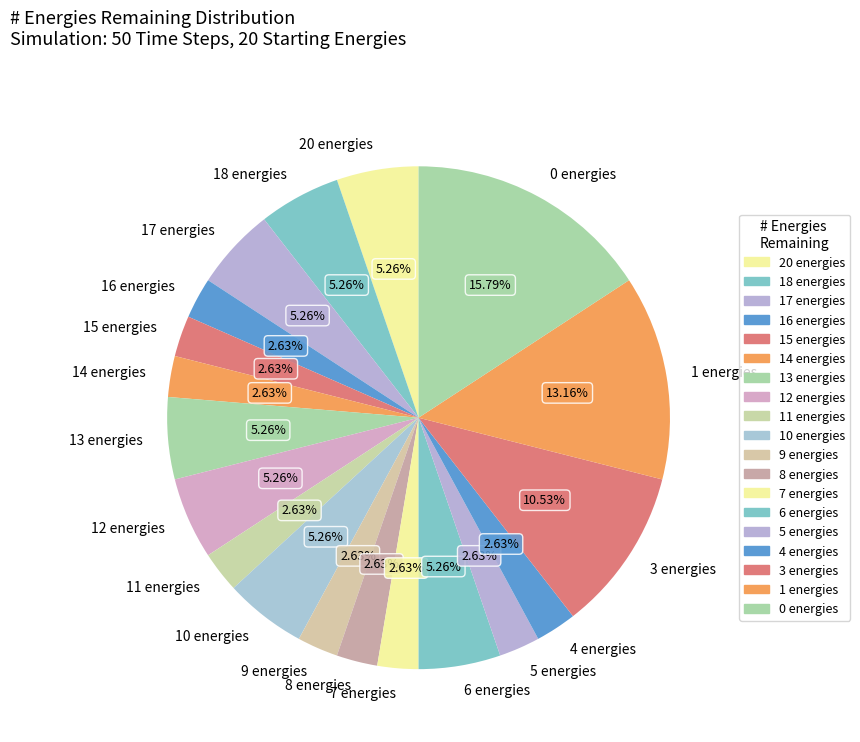

Between 5 energies and 3 energies, which is larger?

3 energies